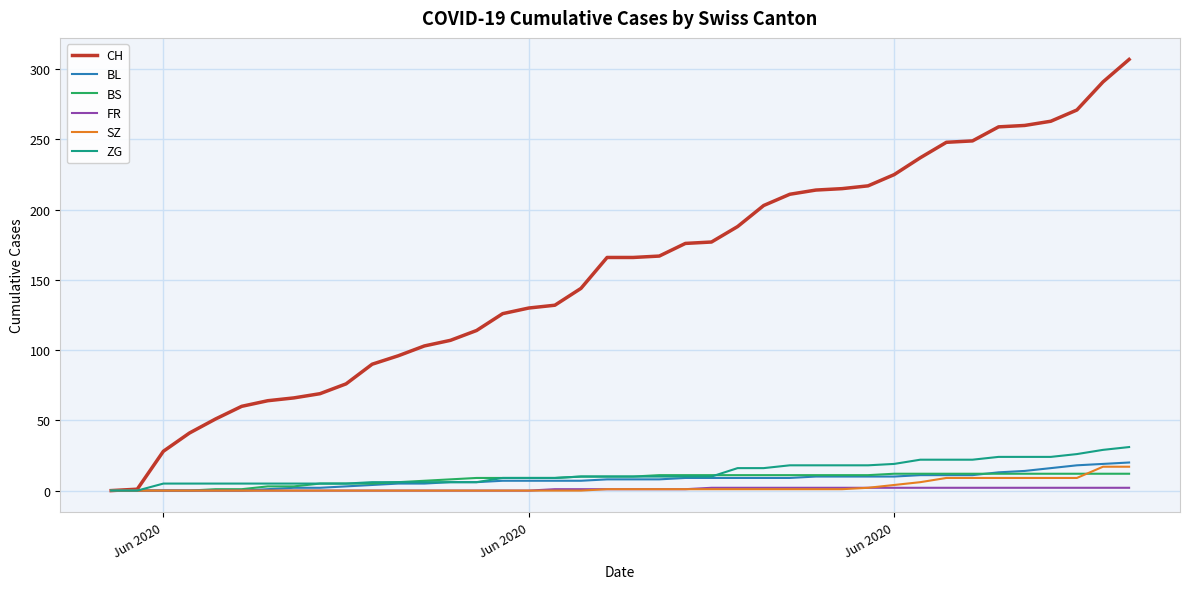

What is the difference between the maximum and second lowest values in the BL series?

20